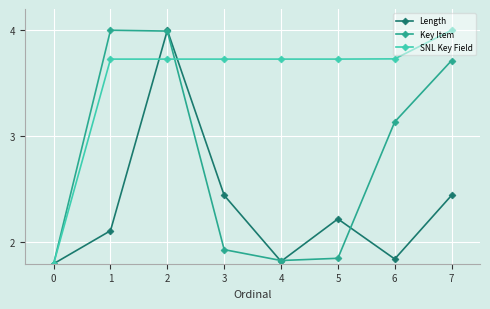

The Length series shows 1.8 at 0. True or false?

True